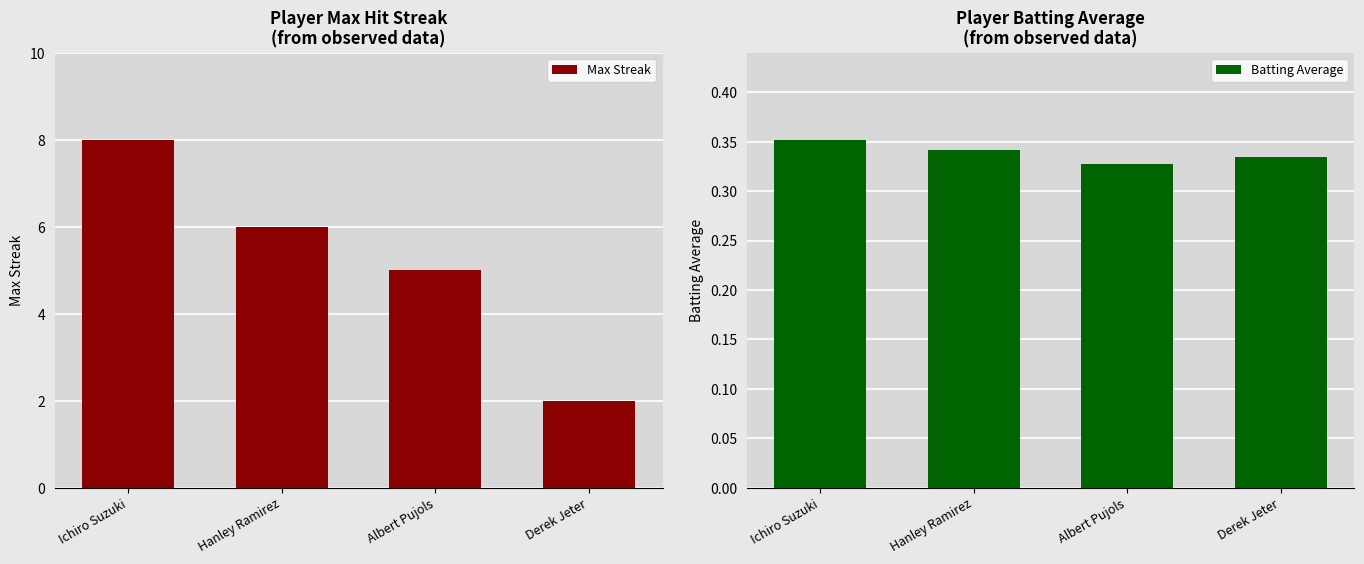

Rank the series by their maximum value, from highest to lowest.

Max Streak, Batting Average